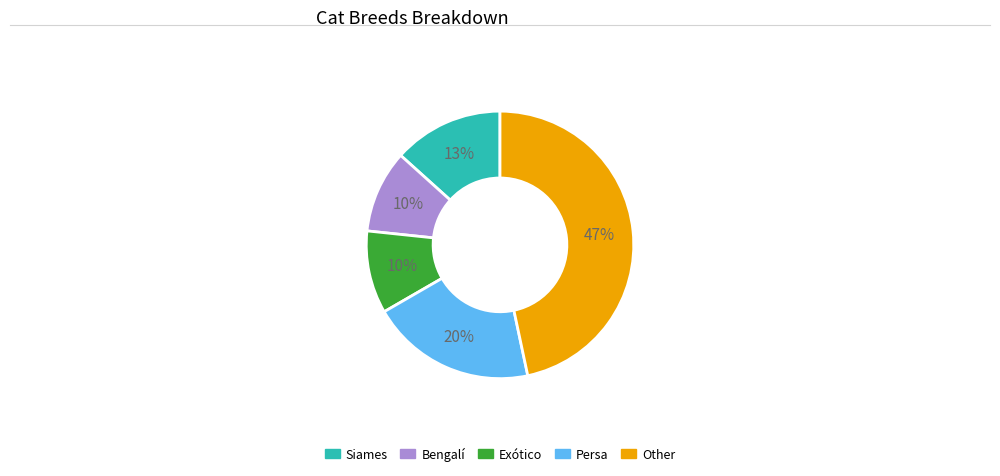

To the nearest percent, what is the average slice percentage?

20%